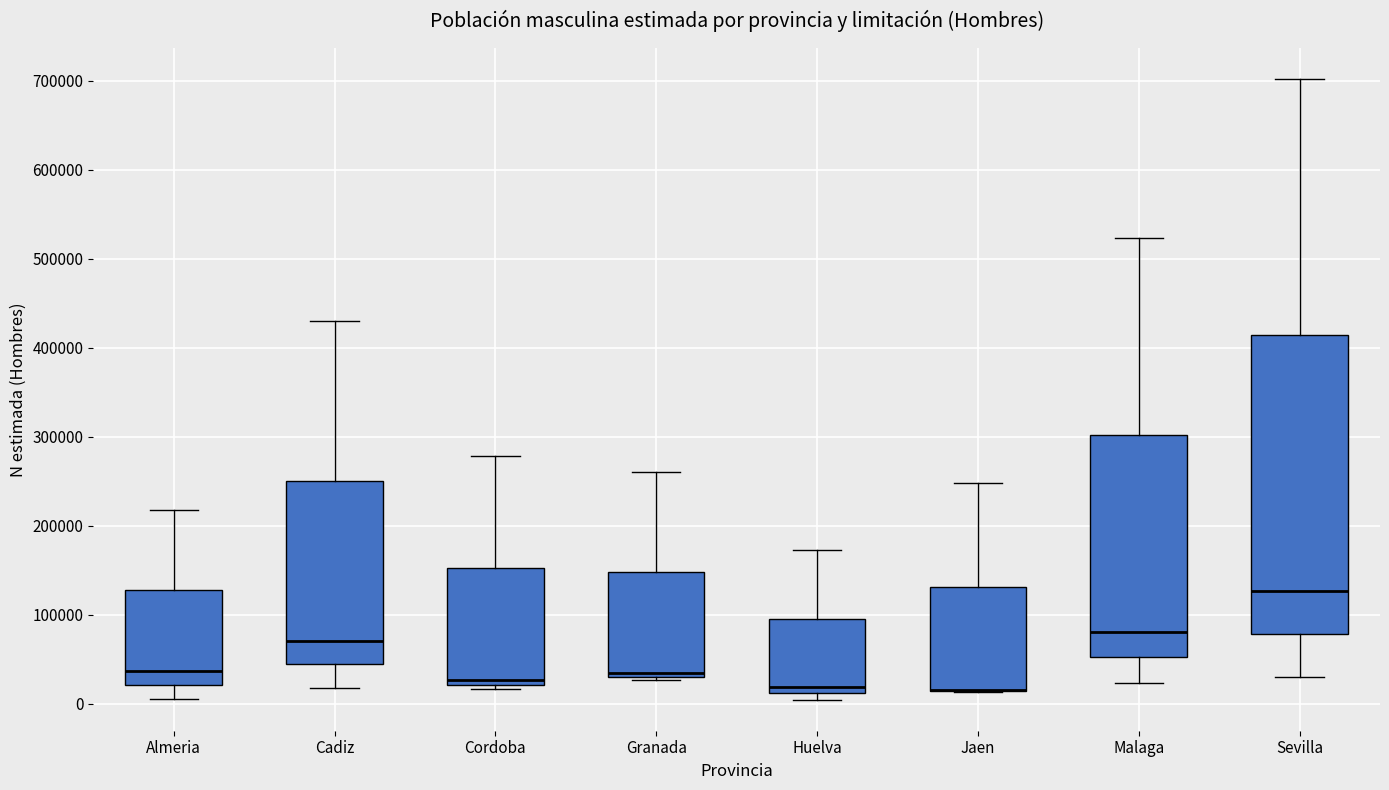

Where does the upper whisker of the box for Granada end on the y-axis? The values are not printed on the chart, so give them approximately, as read against the axis.

260000